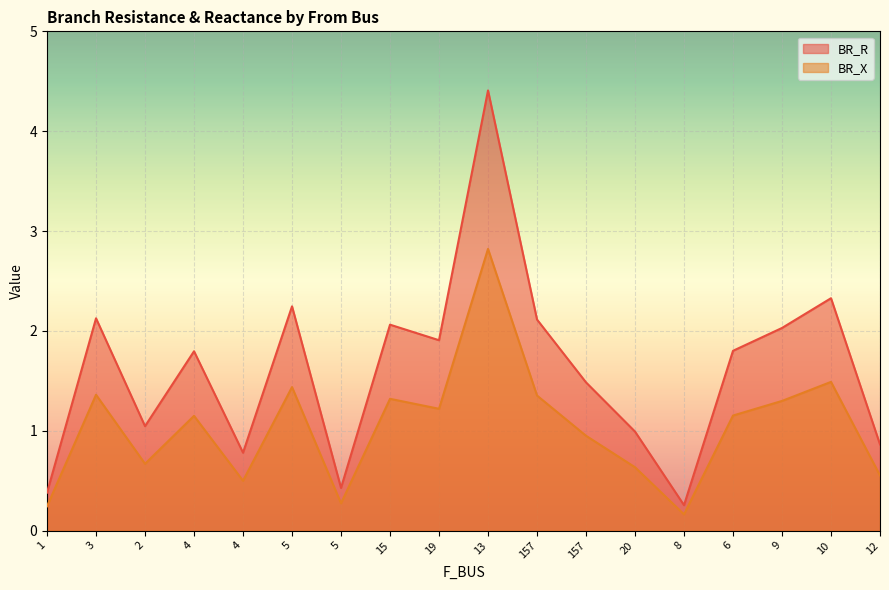

True or false: BR_R and BR_X cross at least once.

False